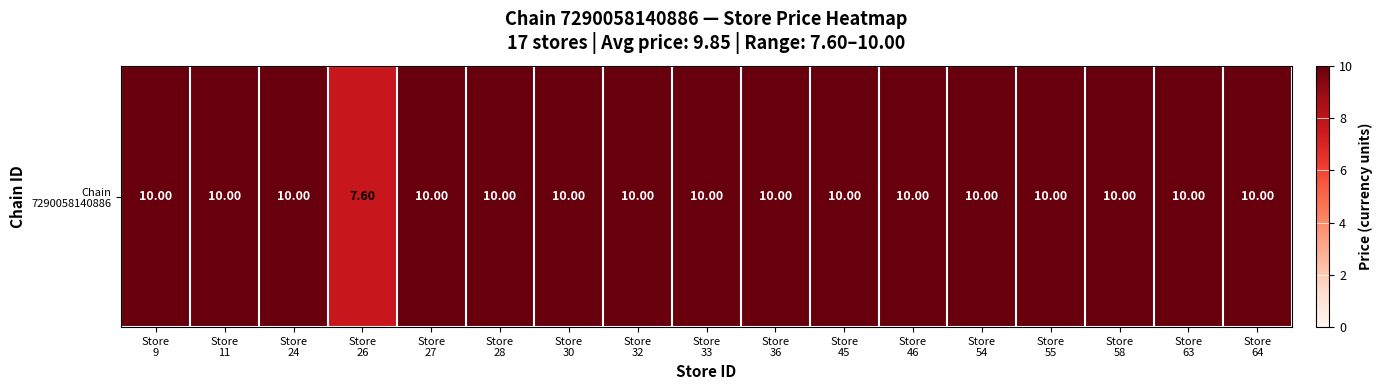

Reading left to right, what are all the values shown in this chart?

10.0	10.0	10.0	7.6	10.0	10.0	10.0	10.0	10.0	10.0	10.0	10.0	10.0	10.0	10.0	10.0	10.0